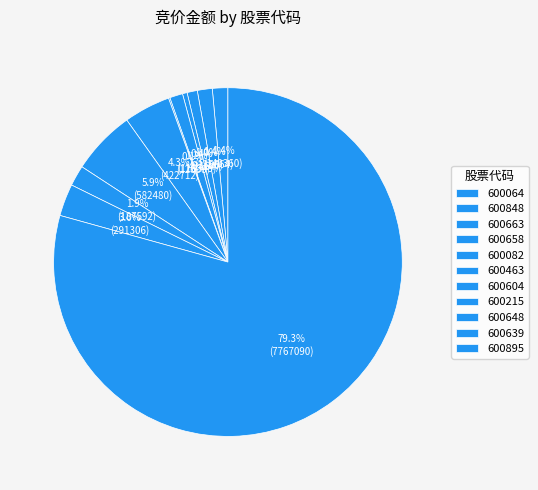

Is the sum of 600639 and 600082 greater than half?

No